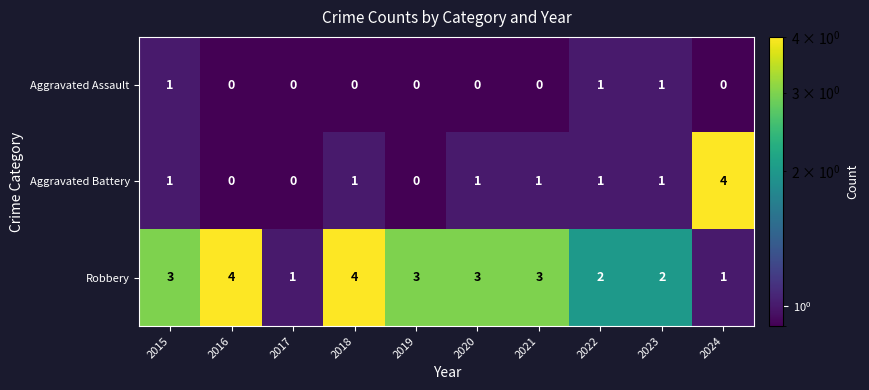

Read the Robbery value at 2018.

4